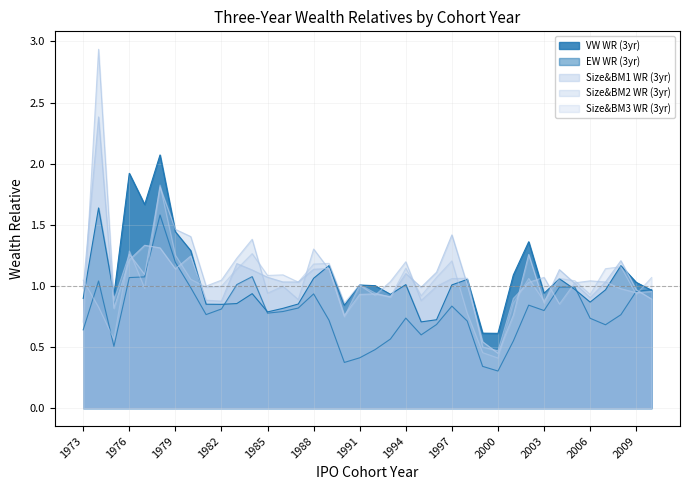

Is the value of Size&BM3 WR (3yr) at 1999 greater than the value of VW WR (3yr) at 2010?

No